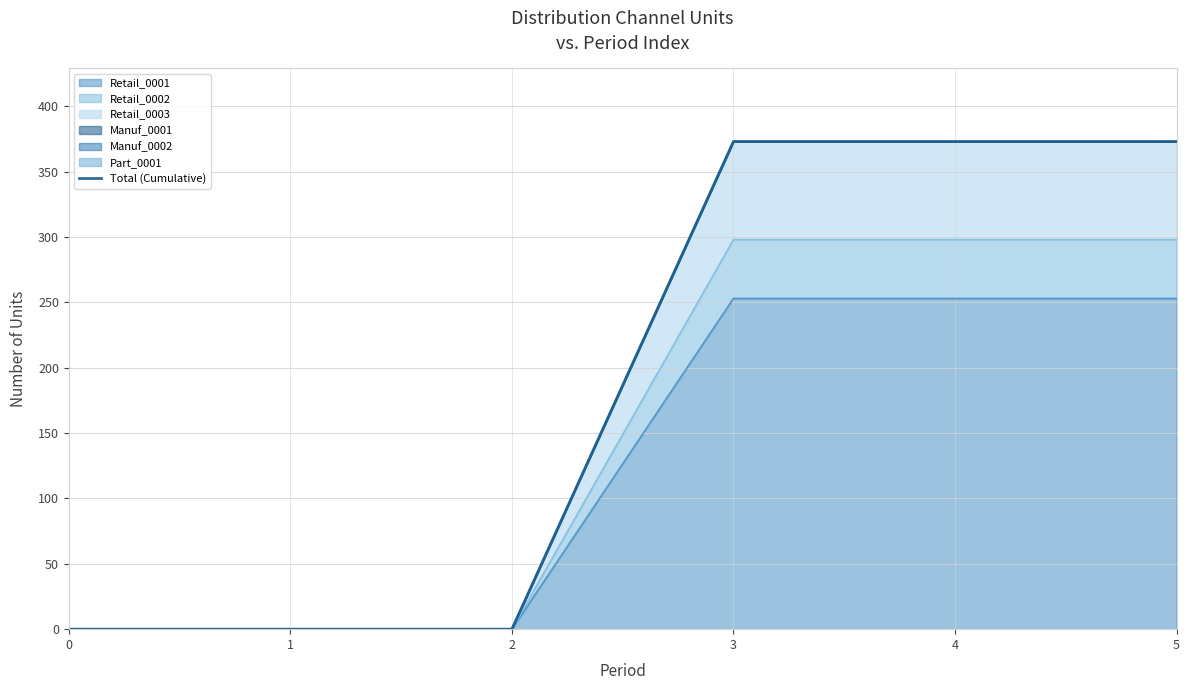

What is the value of the 6th point from the left?

373